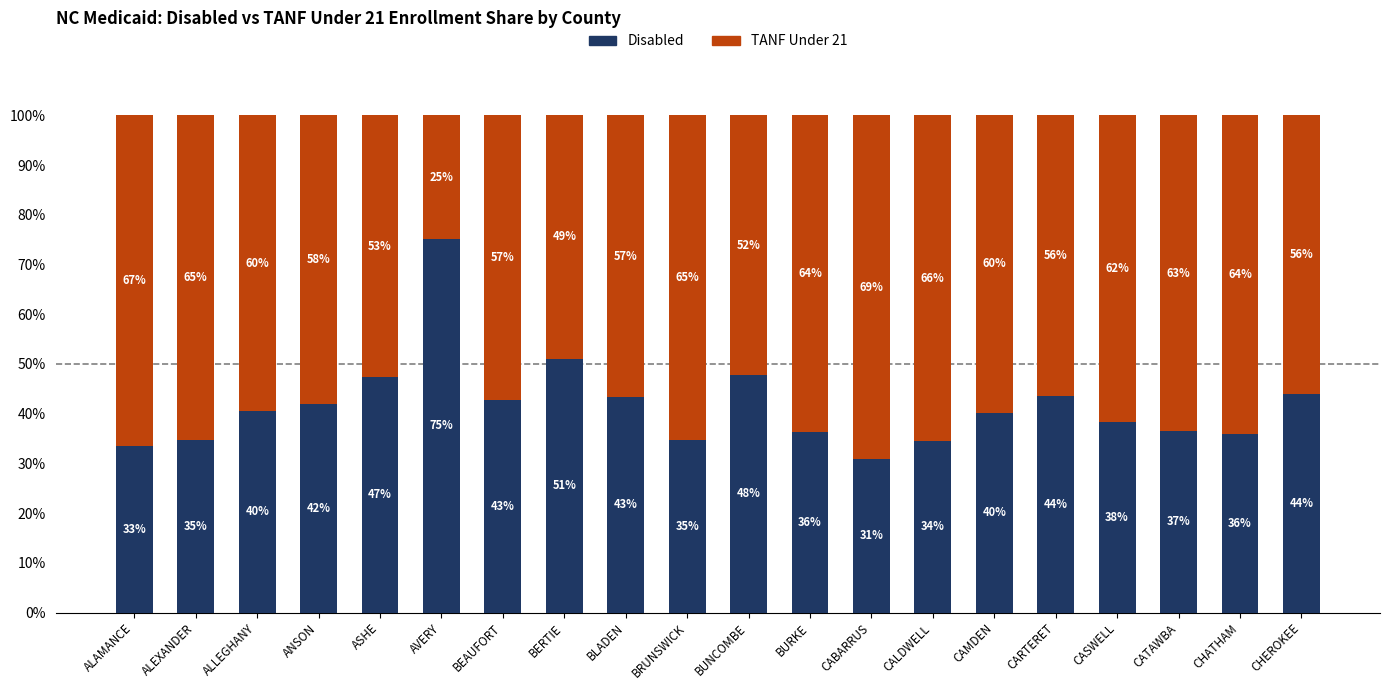

What is the total value across all series at CHATHAM?

100.0